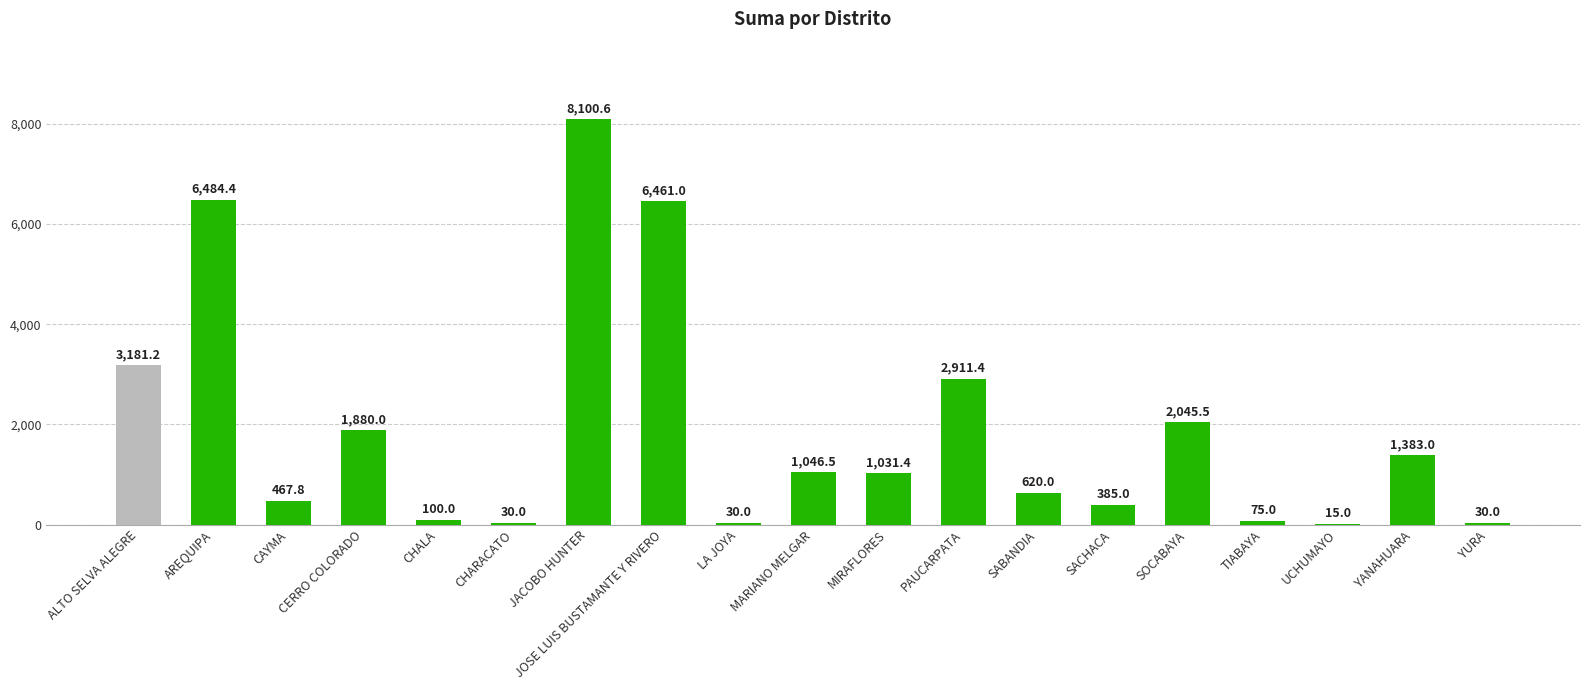

The value at CERRO COLORADO is 1880.0. True or false?

True